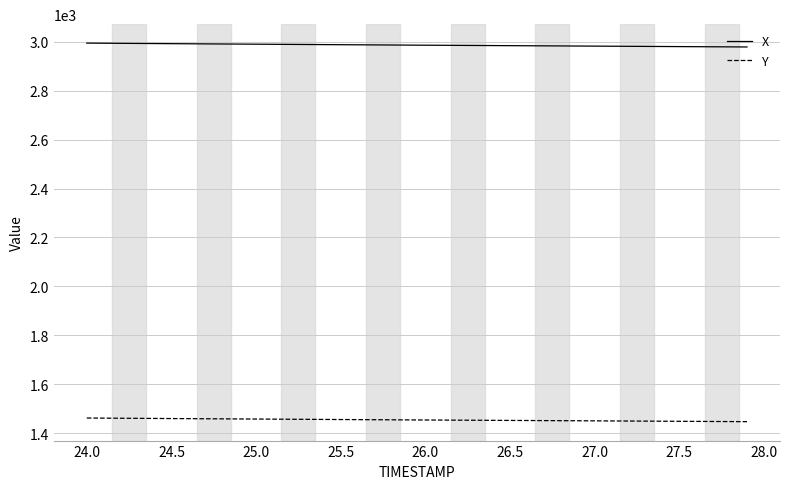

Rank the series by their maximum value, from lowest to highest.

Y, X